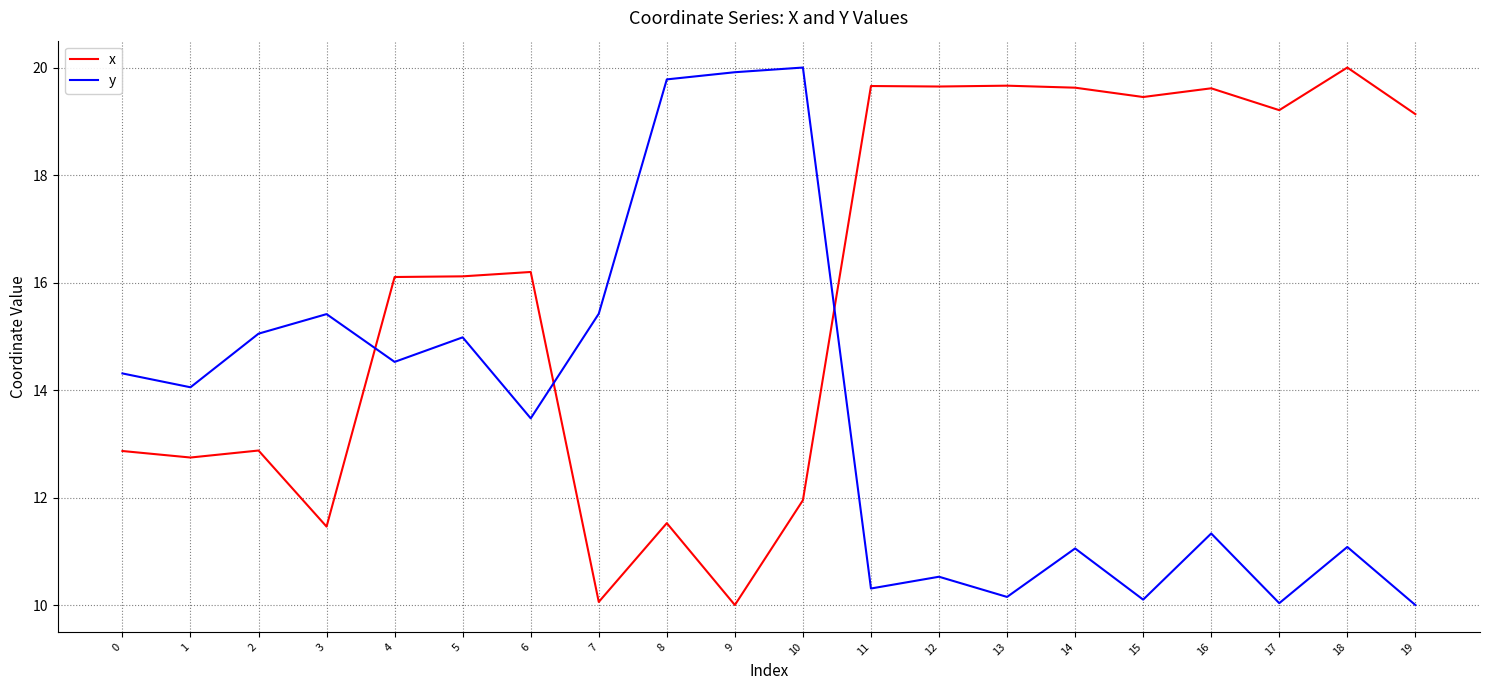

Between which two adjacent categories do x and y first intersect?

3 and 4